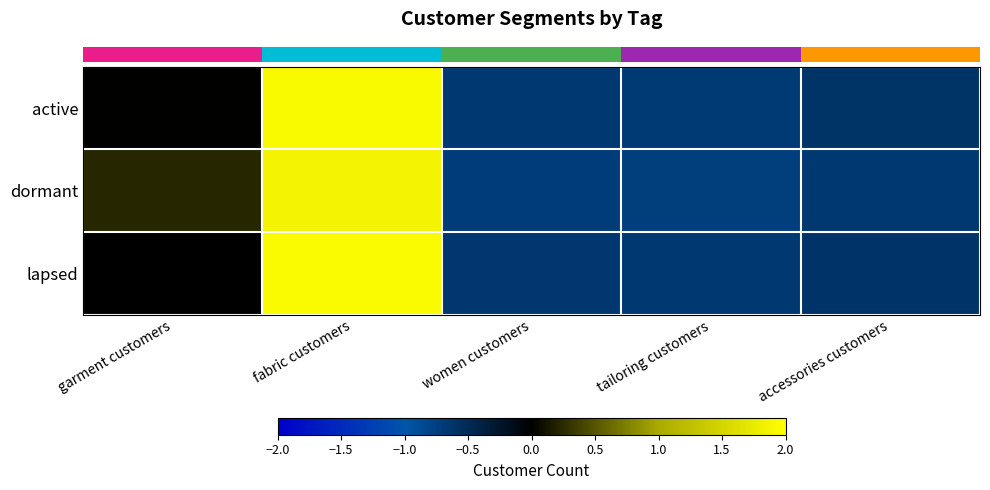

Reading left to right, transcribe all the data shown in this chart.

row_0: 0.0	1.9	-0.7	-0.7	-0.6
row_1: 0.2	1.9	-0.7	-0.7	-0.7
row_2: -0.0	1.9	-0.6	-0.7	-0.6